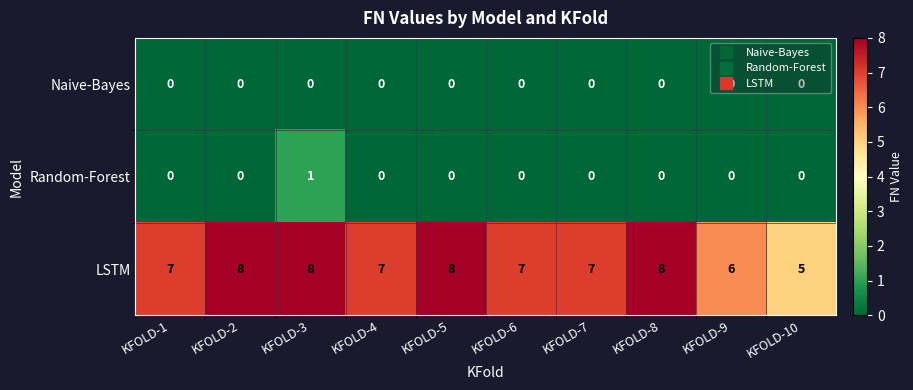

What is the approximate value of LSTM at KFOLD-2?

8